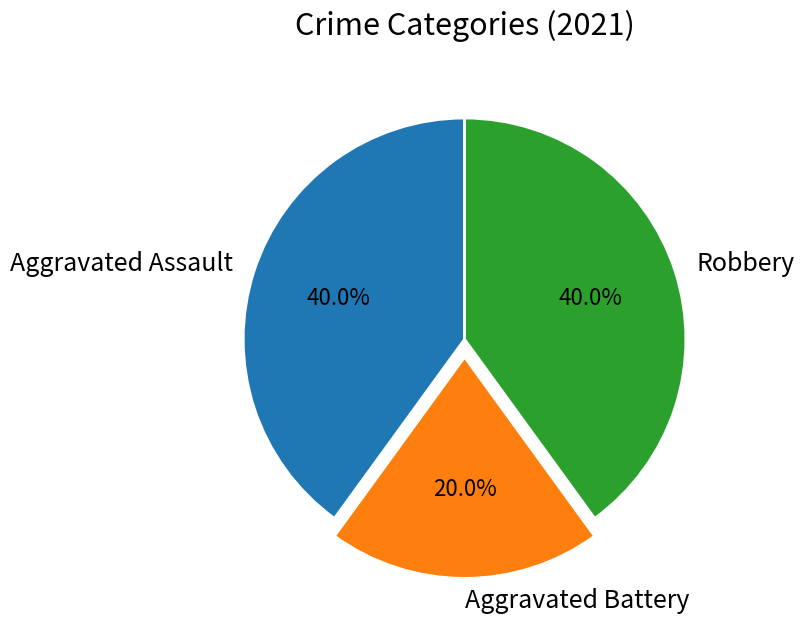

Is Aggravated Battery the majority of the pie?

No